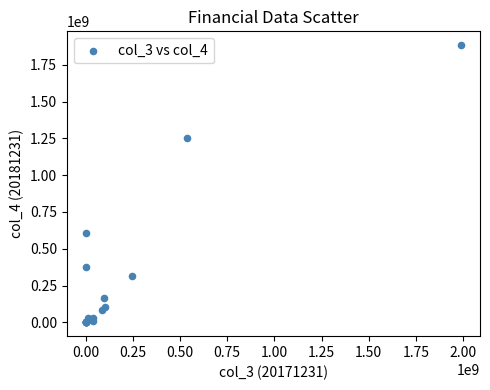

What Y value in the scatter plot is closest to 941370442?

1250643334.1